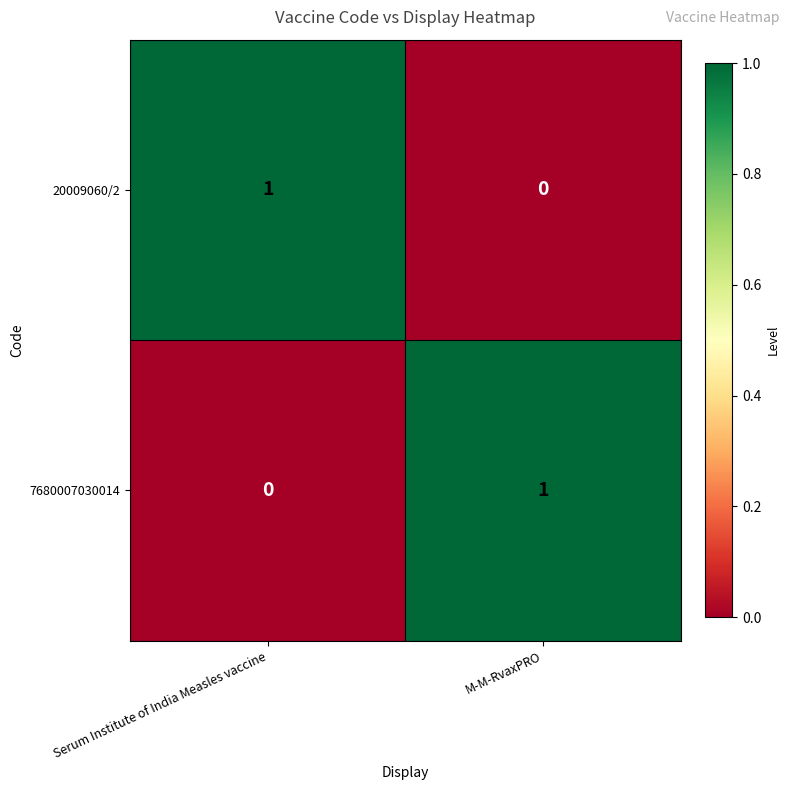

At which label is 20009060/2 closest to 0?

M-M-RvaxPRO